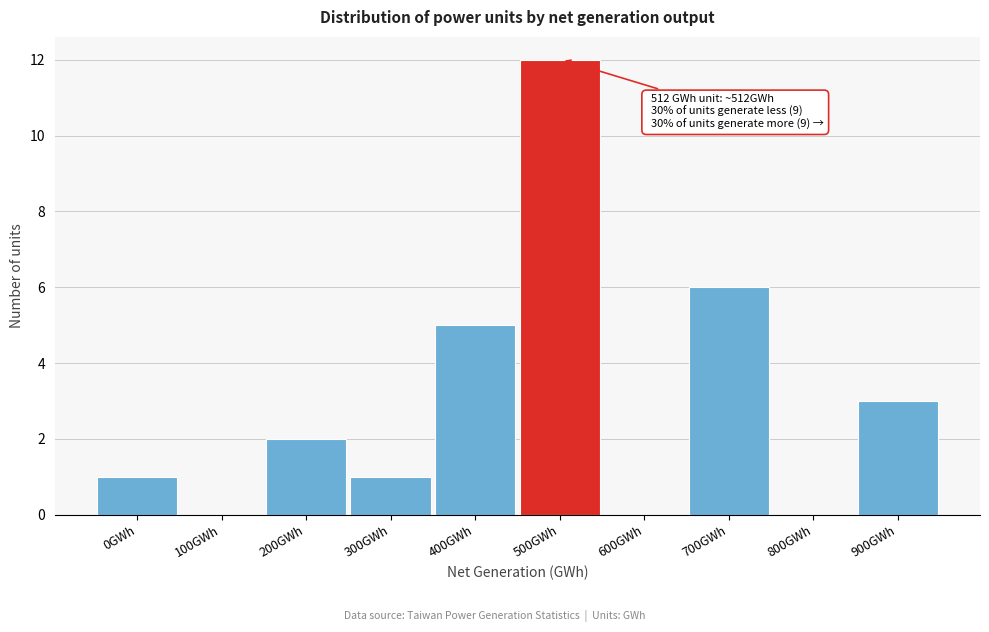

Reading right to left, extract all data points from this chart.

900GWh=3	800GWh=0	700GWh=6	600GWh=0	500GWh=12	400GWh=5	300GWh=1	200GWh=2	100GWh=0	0GWh=1